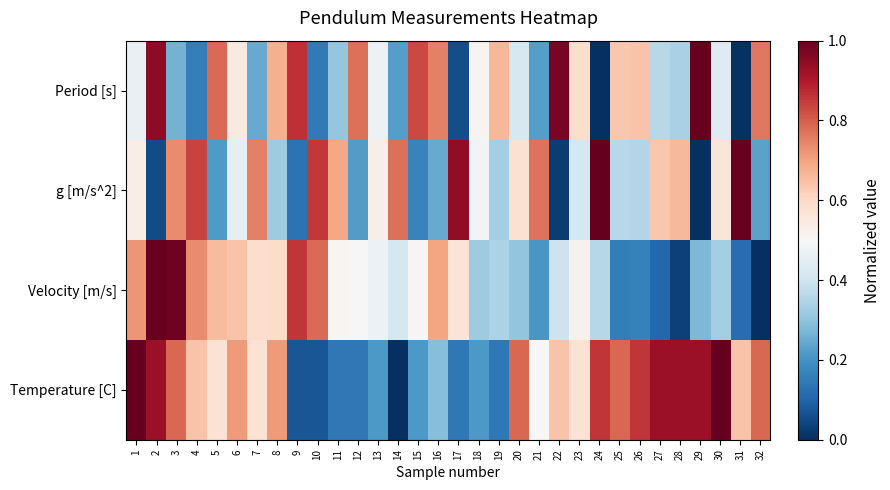

What is the spread (max minus min) of values at 32?

0.8